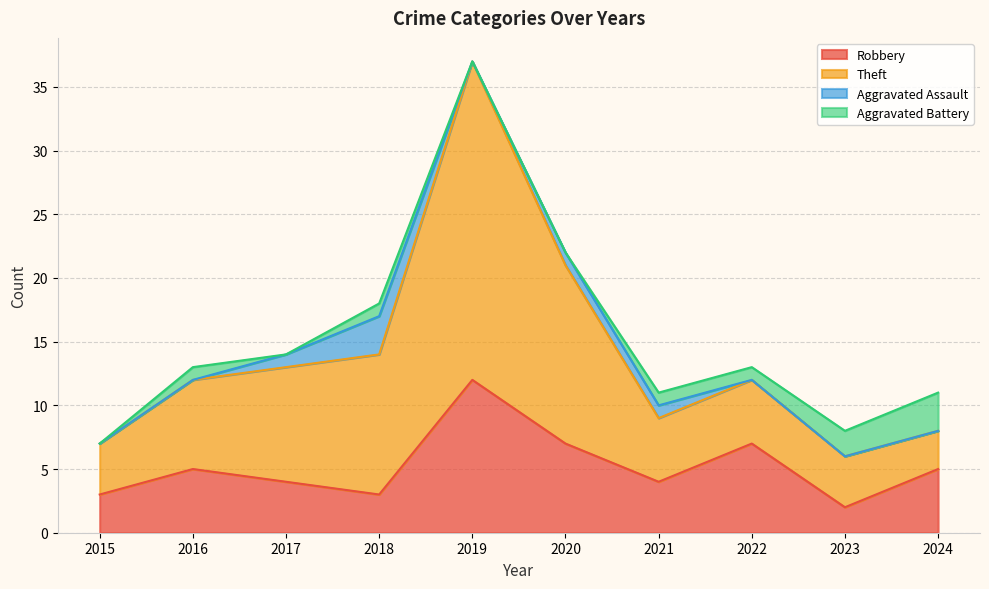

What is the total value across all series at 2016?

13